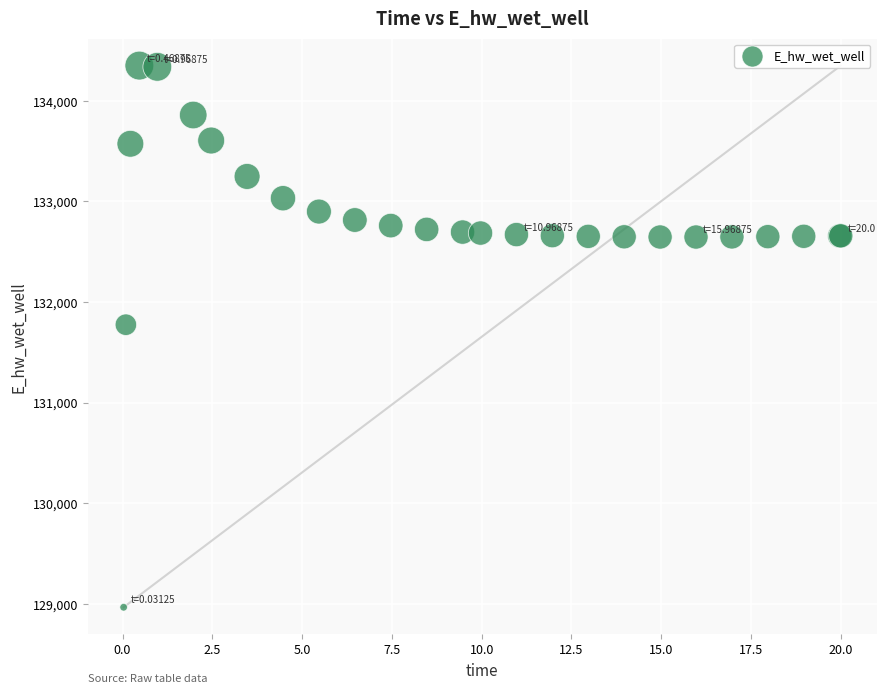

What Y value in the scatter plot is closest to 131658?

131774.7